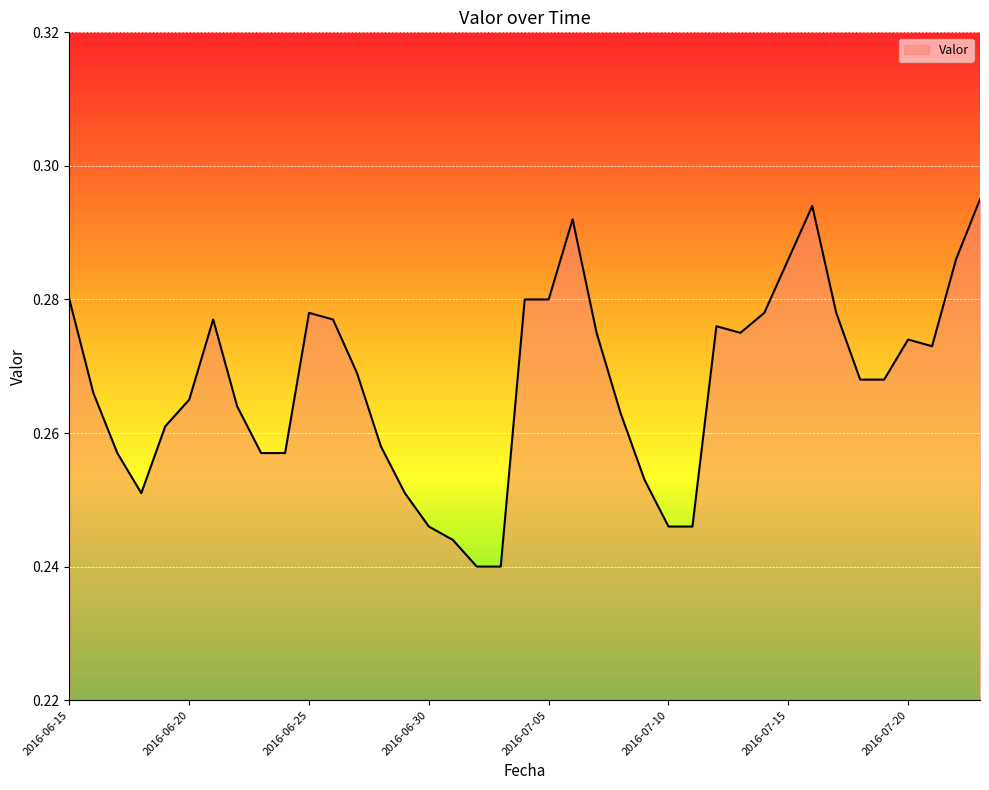

How many lines are shown in the chart?

1